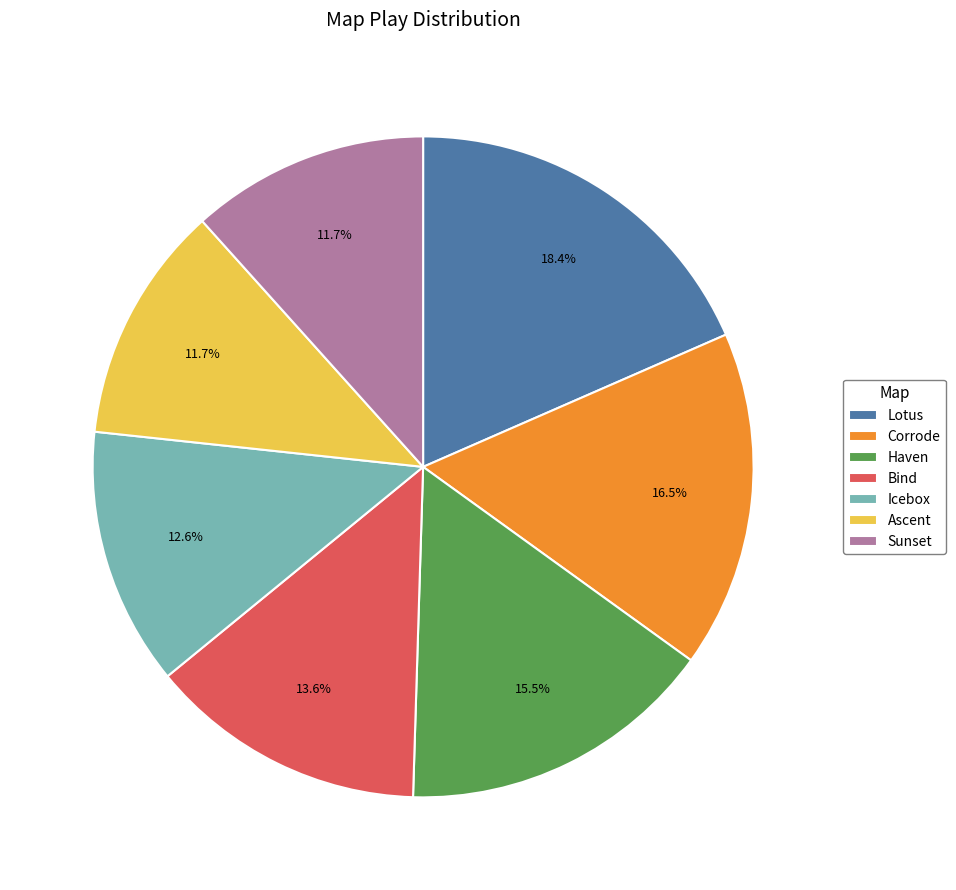

Is there any slice that represents more than half of the pie?

No